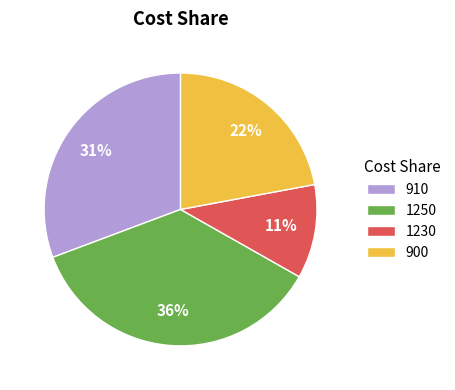

What is the smallest slice in the pie chart?

1230